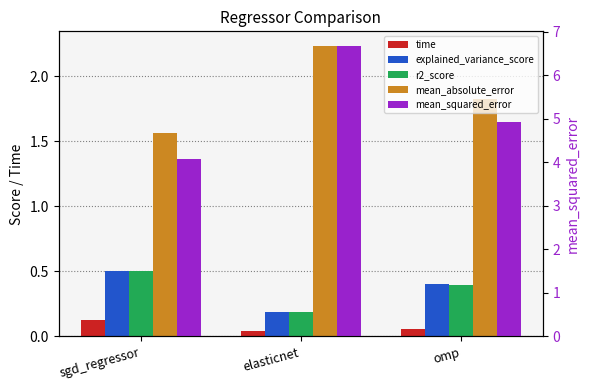

What is the average value of the explained_variance_score series?

0.4